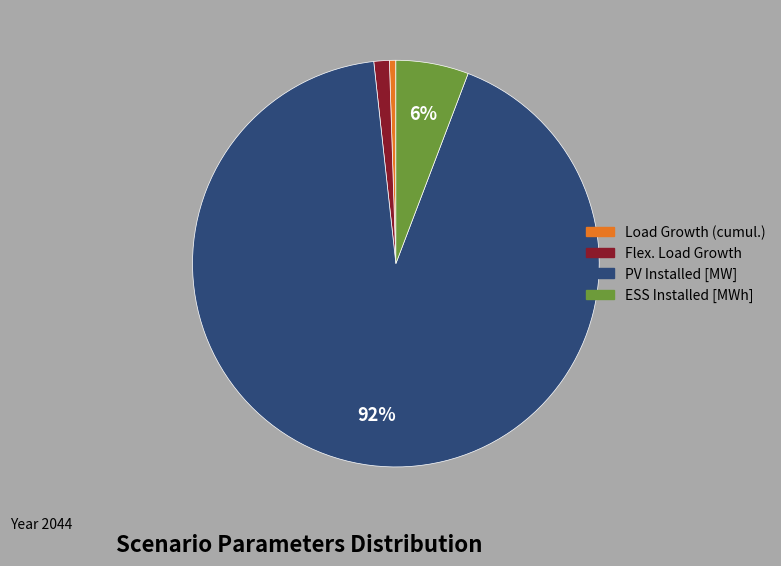

To the nearest percent, what is the combined percentage of PV Installed [MW] and Load Growth (cumul.)?

93%